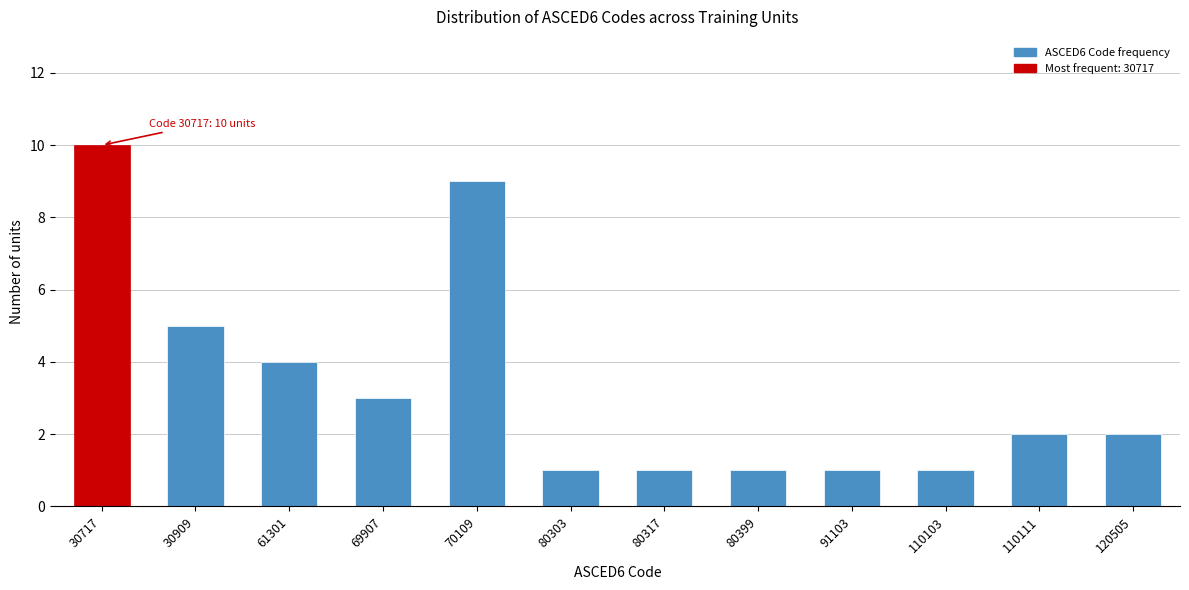

Reading left to right, what are all the values shown in this chart?

30717=10	30909=5	61301=4	69907=3	70109=9	80303=1	80317=1	80399=1	91103=1	110103=1	110111=2	120505=2